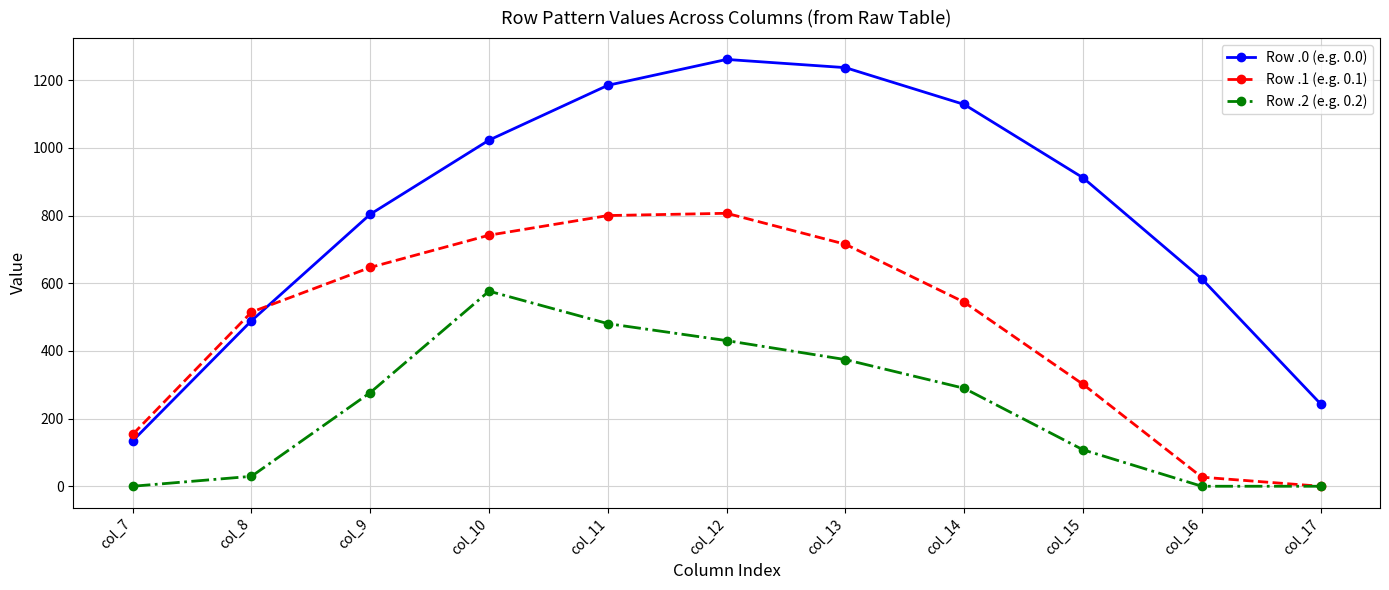

List the labels in order of Row .0 (e.g. 0.0) value, largest first.

col_12, col_13, col_11, col_14, col_10, col_15, col_9, col_16, col_8, col_17, col_7